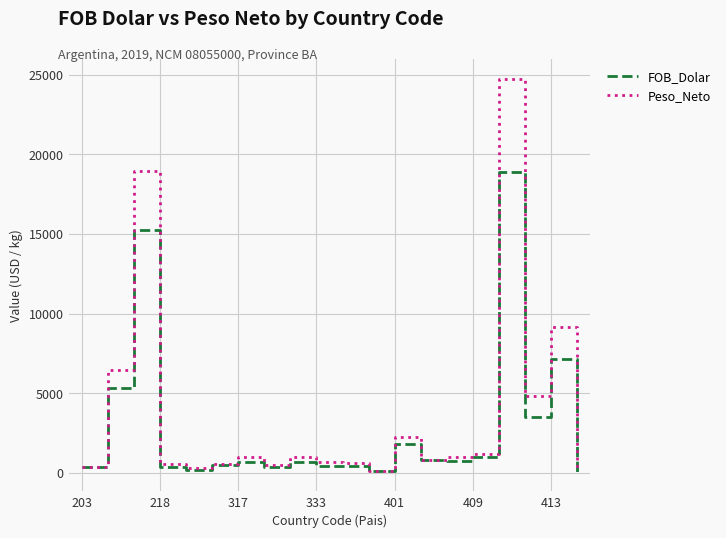

Which series has the largest range (max minus min)?

Peso_Neto